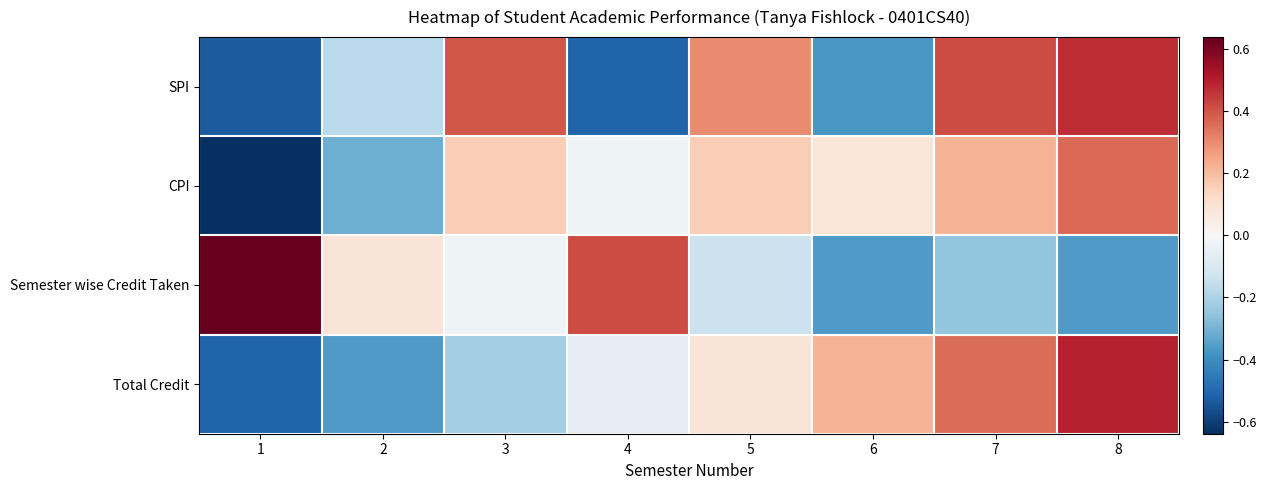

List the series in order of their peak value, highest first.

Semester wise Credit Taken, Total Credit, SPI, CPI